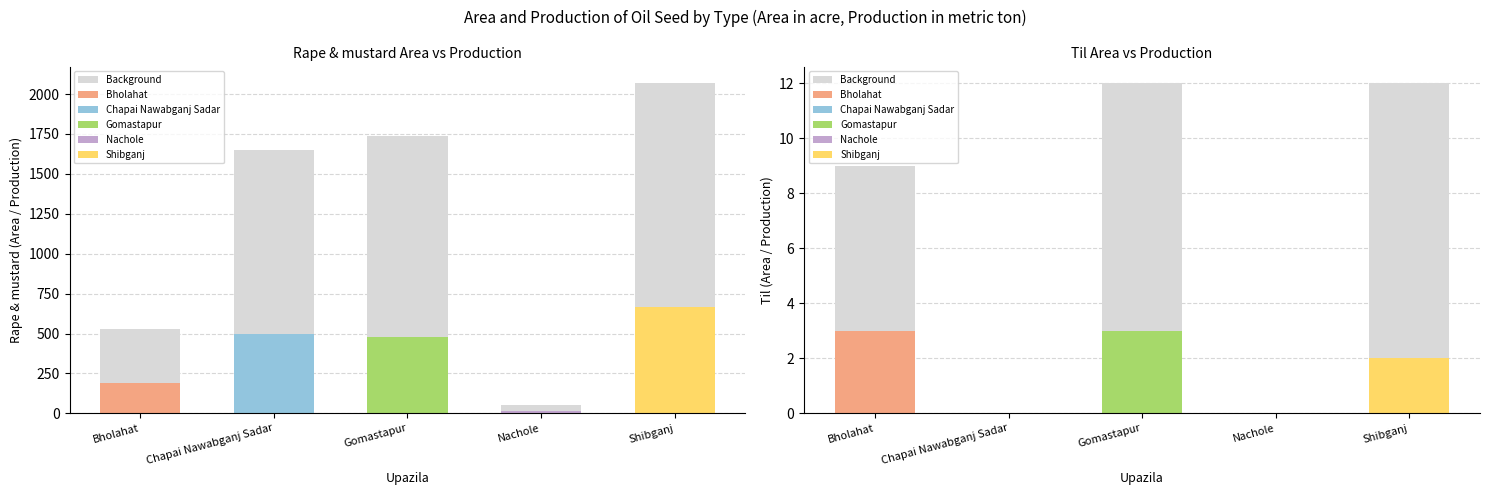

Are the bars horizontal?

No